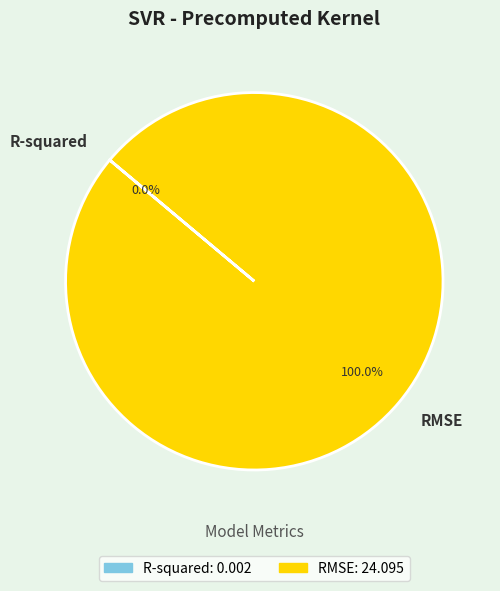

Is there a majority slice in this chart?

Yes